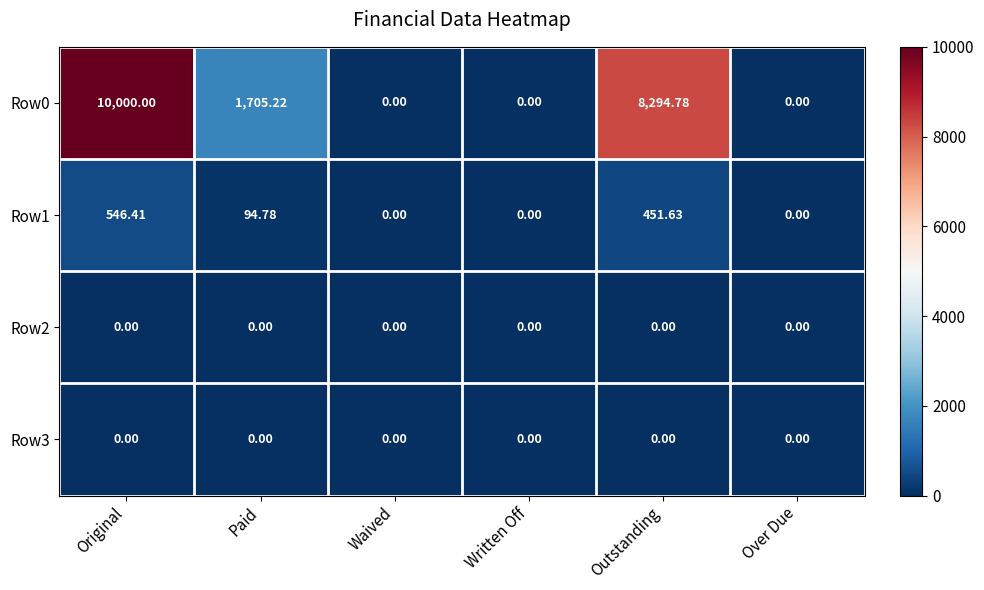

Where is Row0 nearest to the value 5000?

Paid